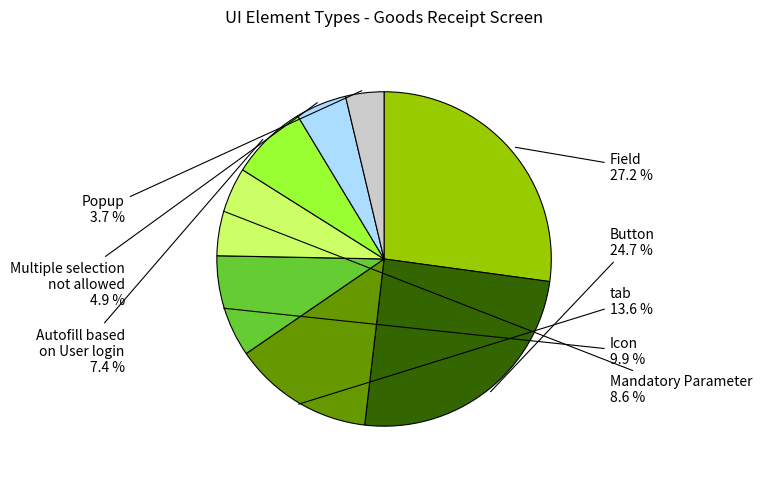

Is there a majority slice in this chart?

No